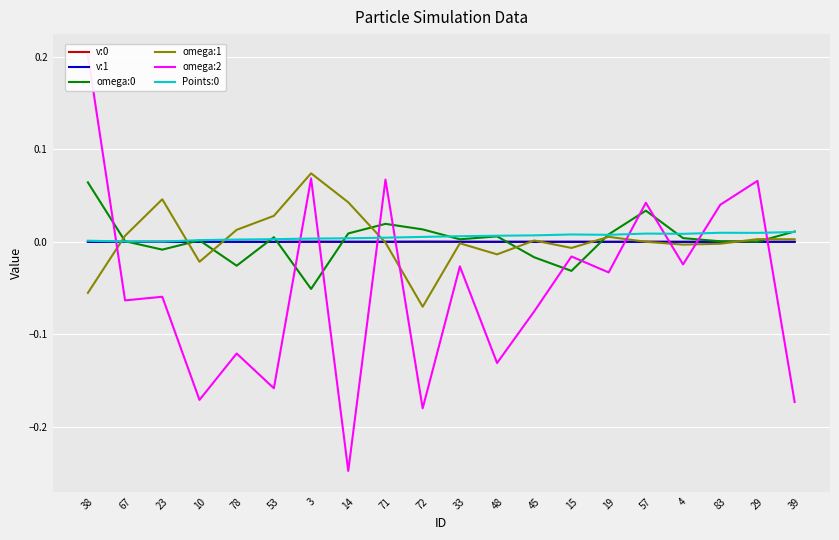

Is the value of v:1 at 57 greater than the value of omega:0 at 39?

No